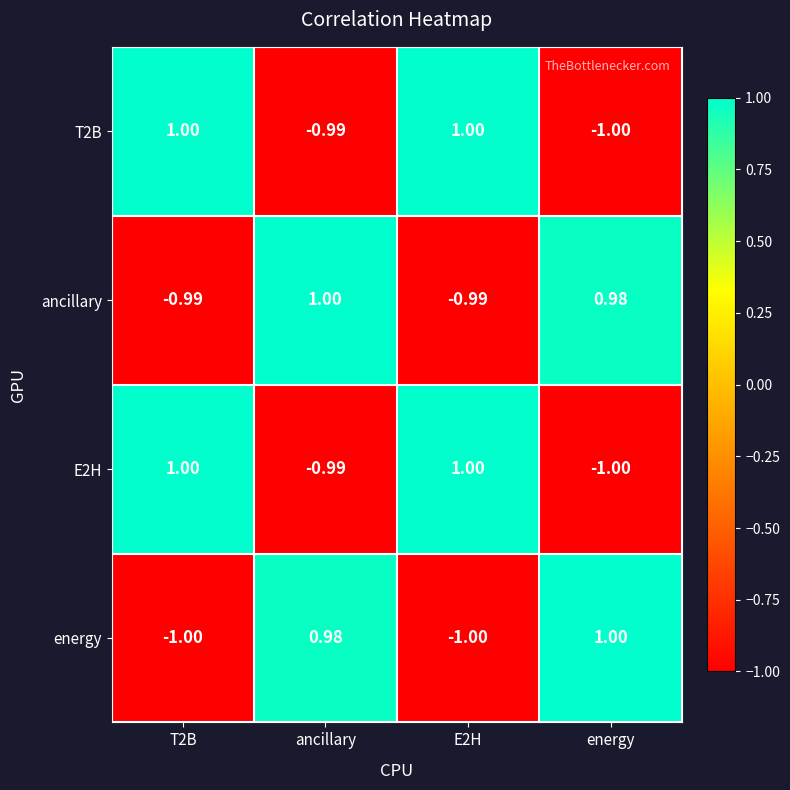

How many series are shown in this chart?

4